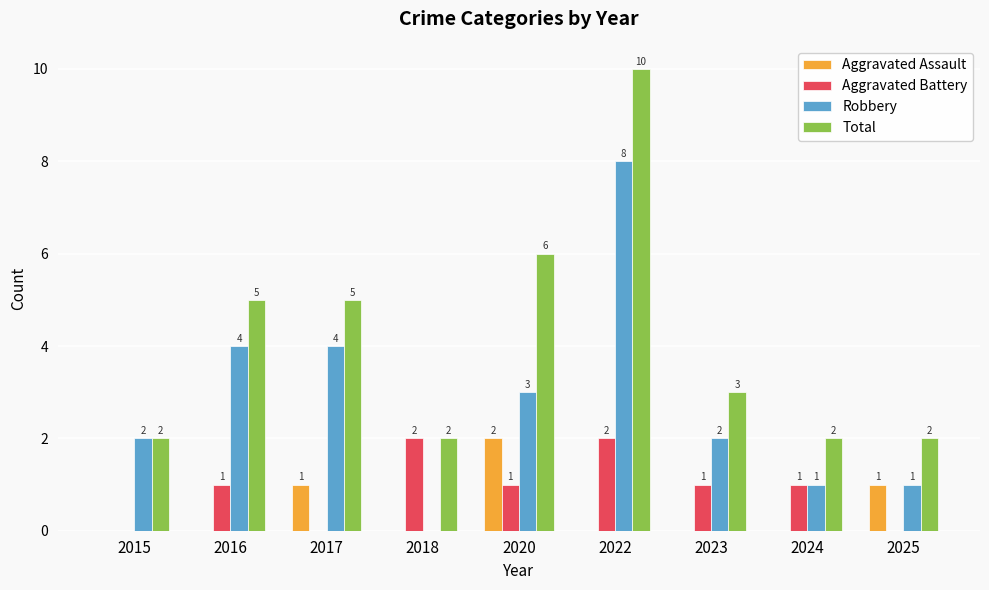

What is the average value of the Total series?

4